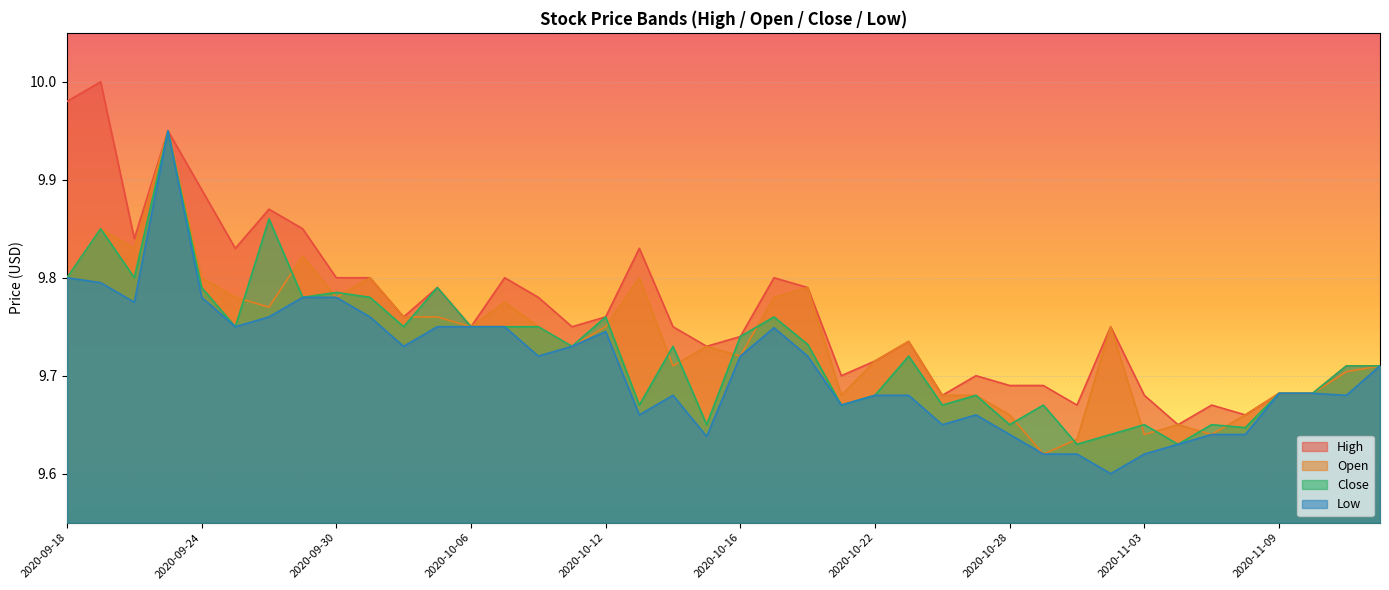

What is the total value across all series at 2020-09-24?

39.3